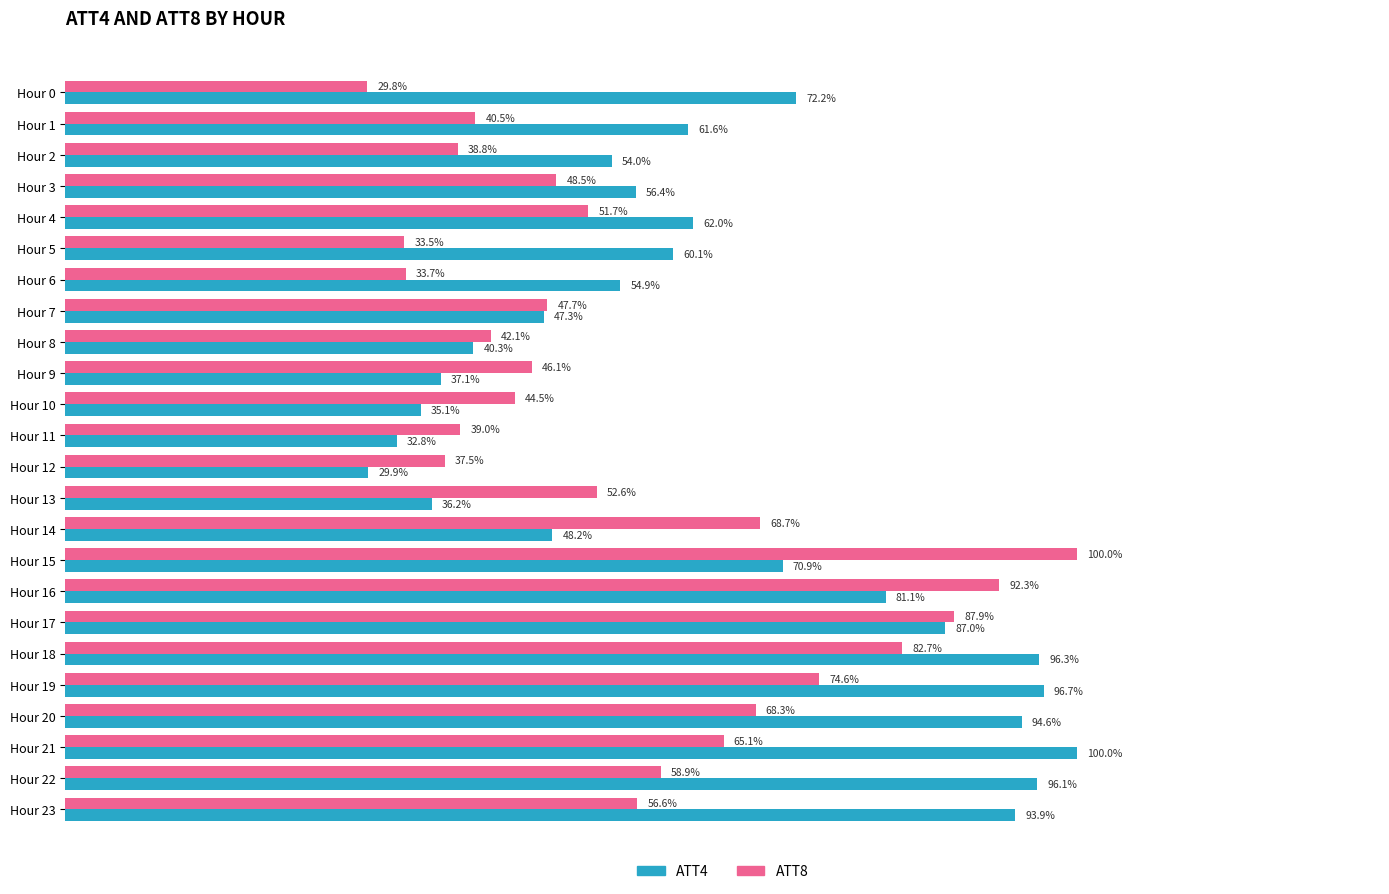

What are all the series names shown in the legend?

ATT4, ATT8